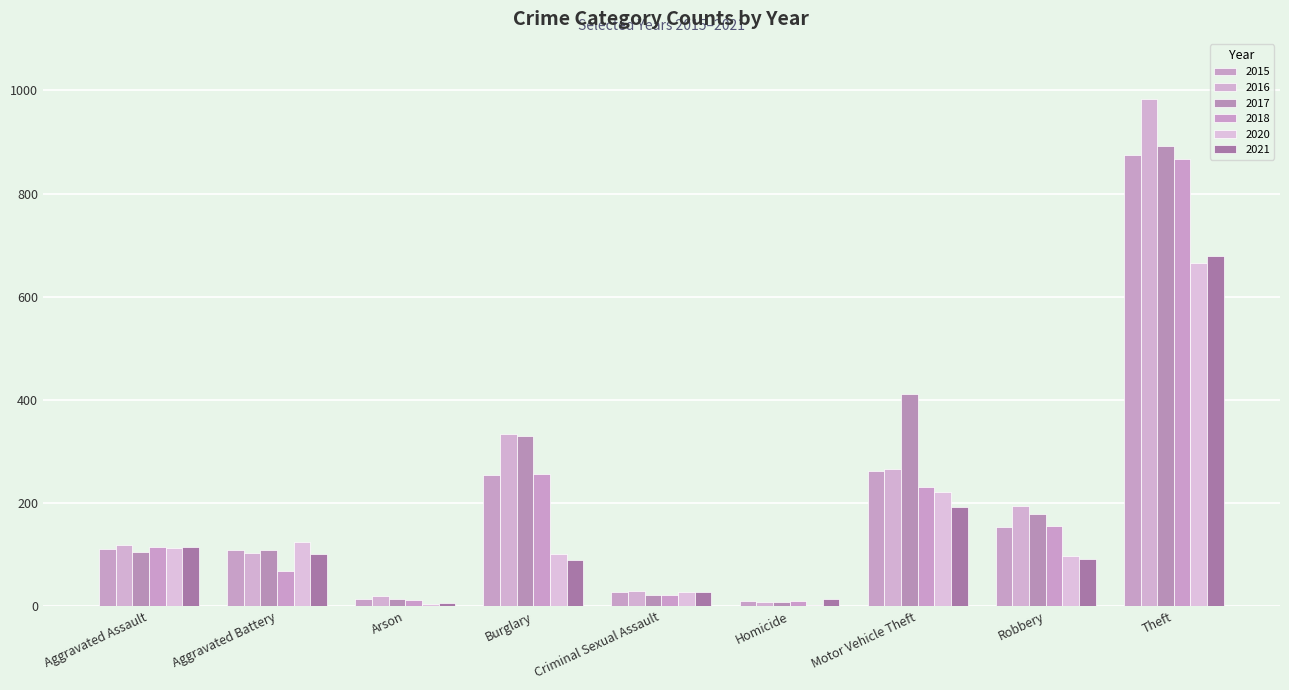

Is it true that 2018 equals 868 at Theft?

True